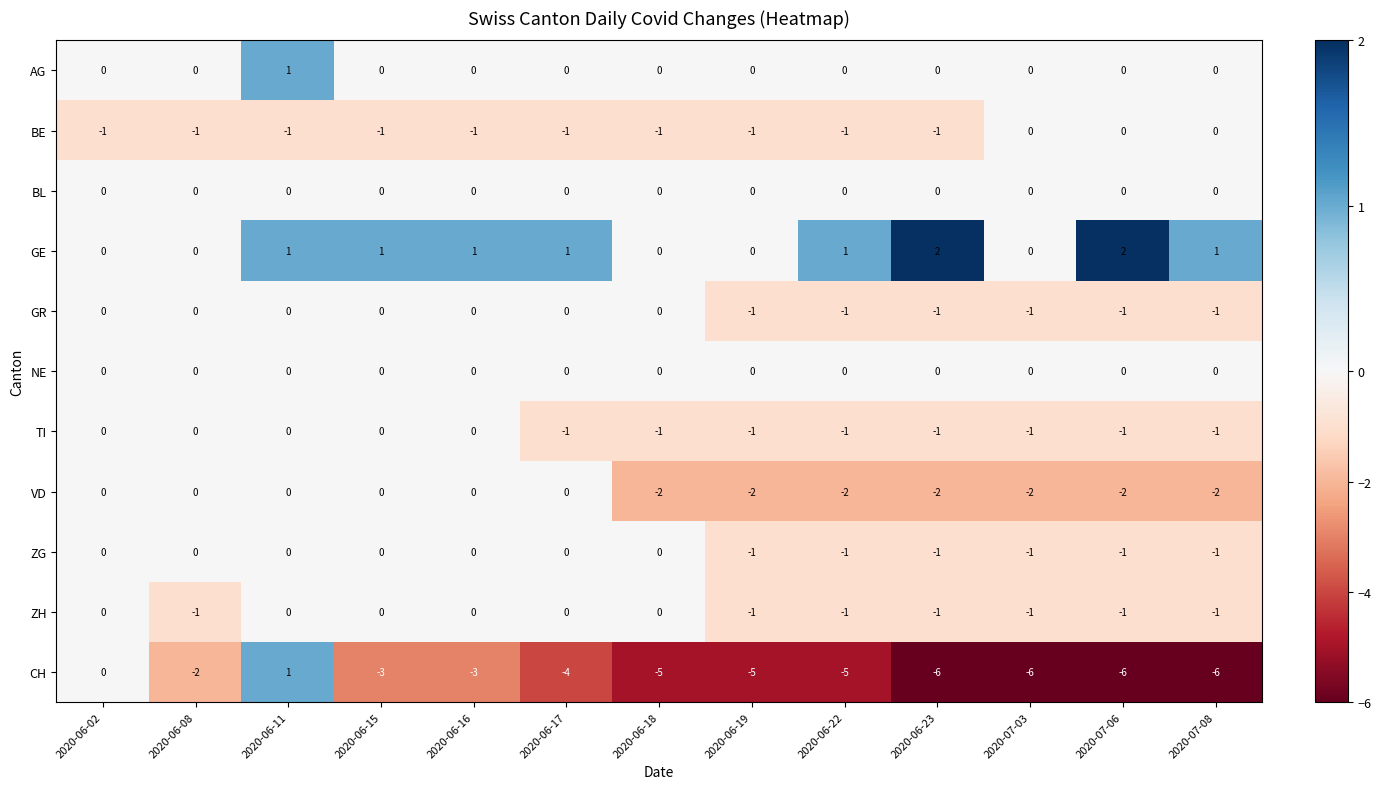

The value of AG at 2020-06-16 is 1. True or false?

False